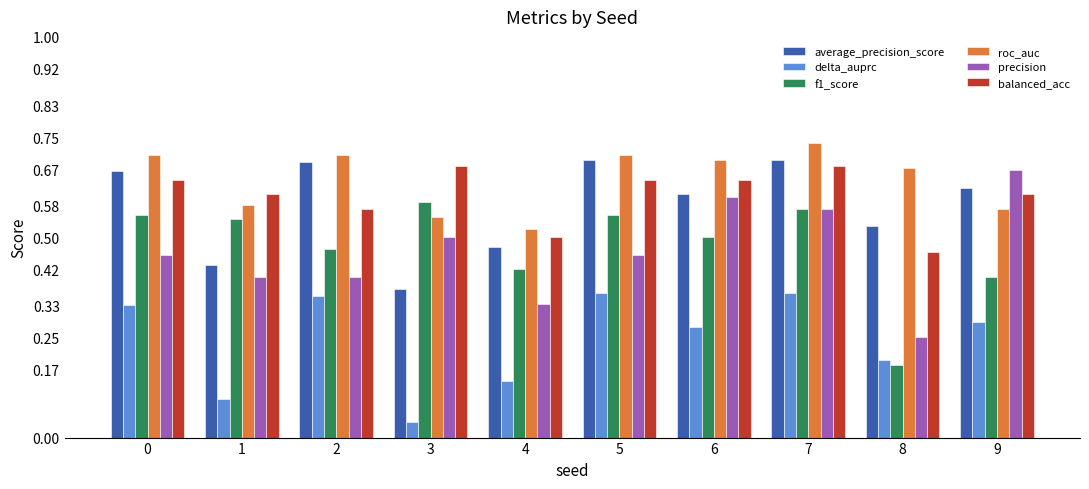

Where is average_precision_score nearest to the value 0?

3